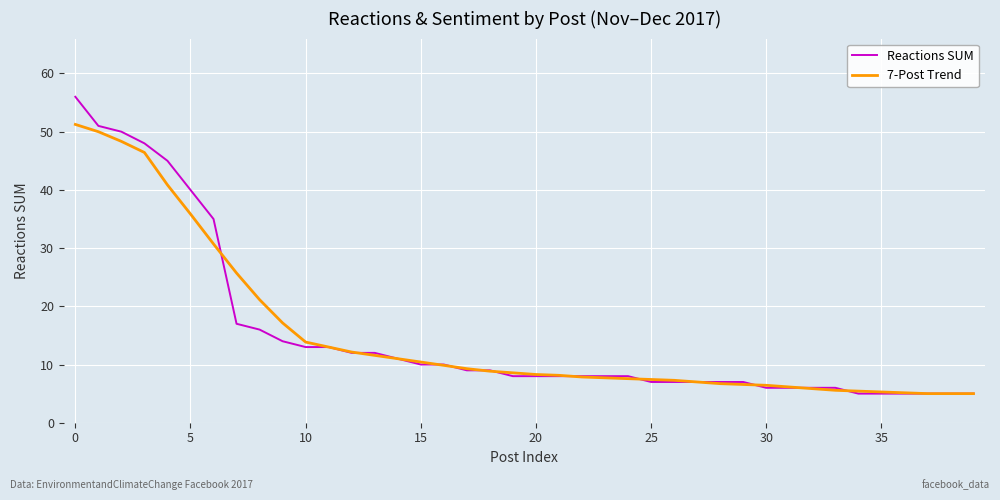

List the series in order of their peak value, lowest first.

7-Post Trend, Reactions SUM